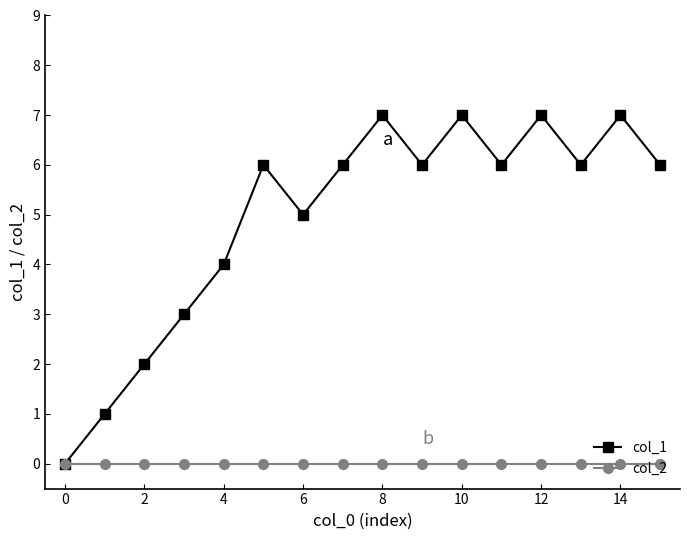

List the series in order of their overall mean, lowest first.

col_2, col_1